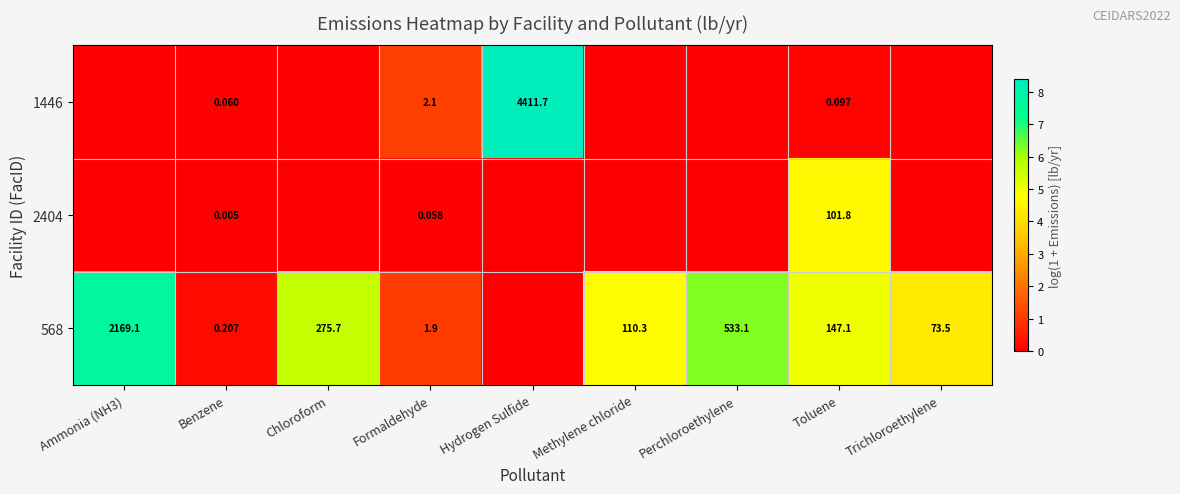

What is the spread (max minus min) of values at Trichloroethylene?

4.3